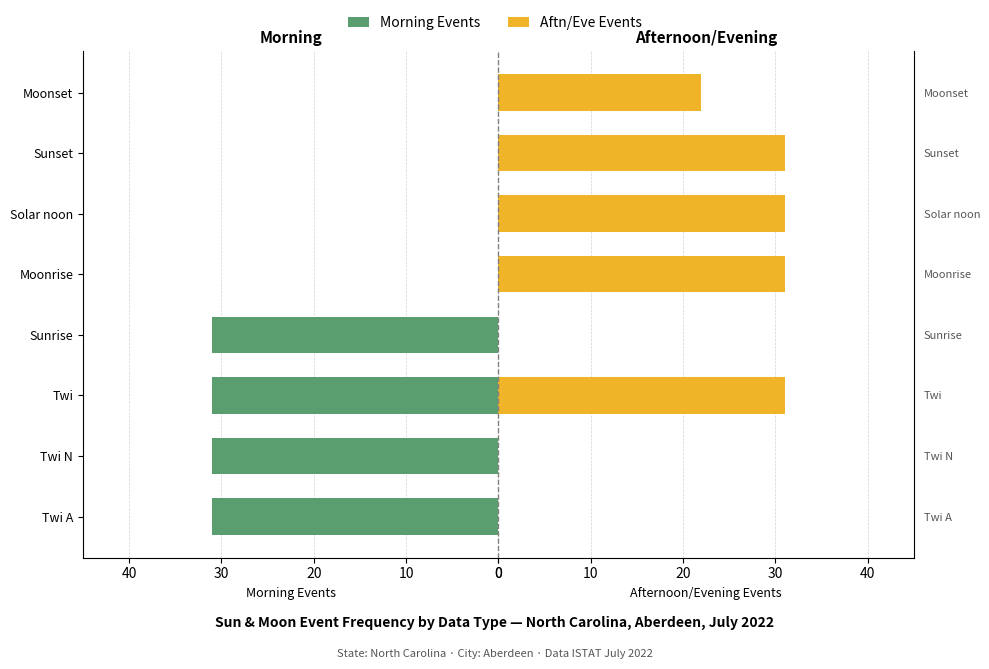

Which series has the largest range (max minus min)?

Morning Events